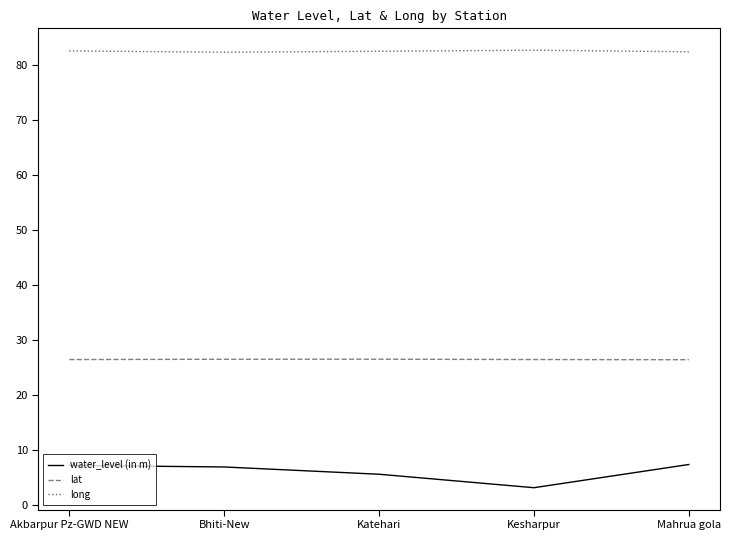

True or false: long and water_level (in m) intersect in this chart.

False